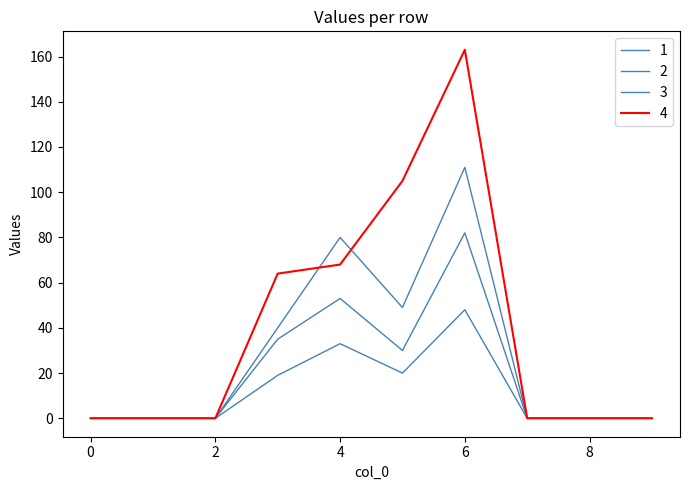

How many lines are shown in the chart?

4